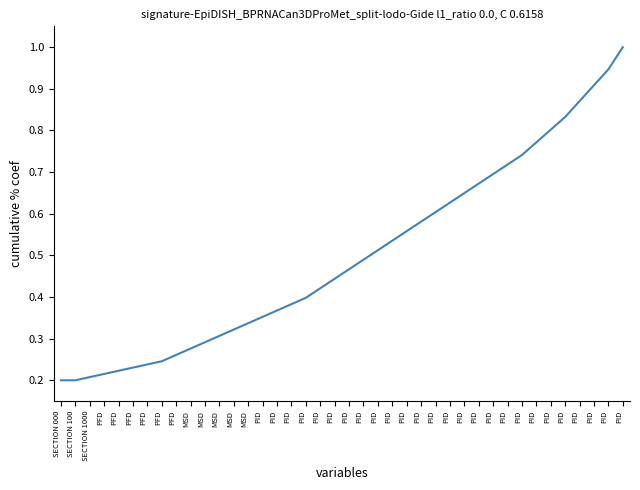

Does the chart have visible grid lines?

No